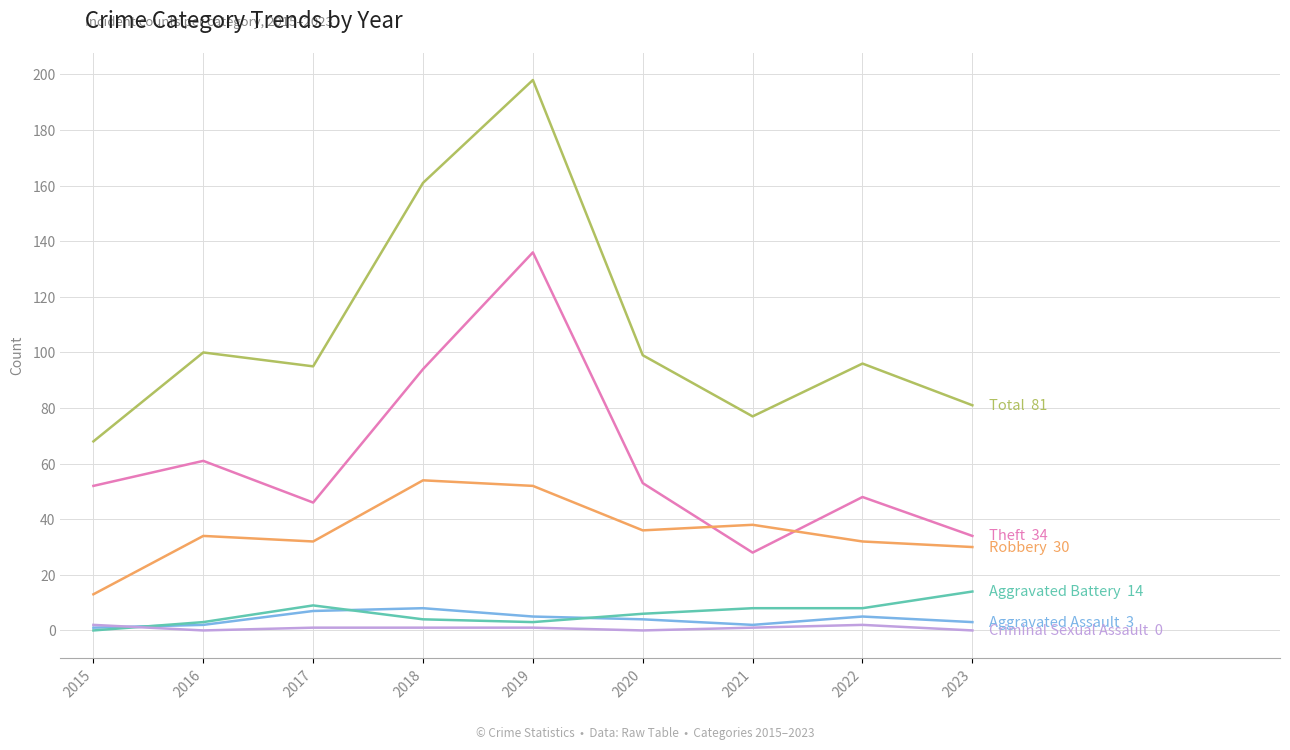

Which label corresponds to the largest value in the chart?

2019